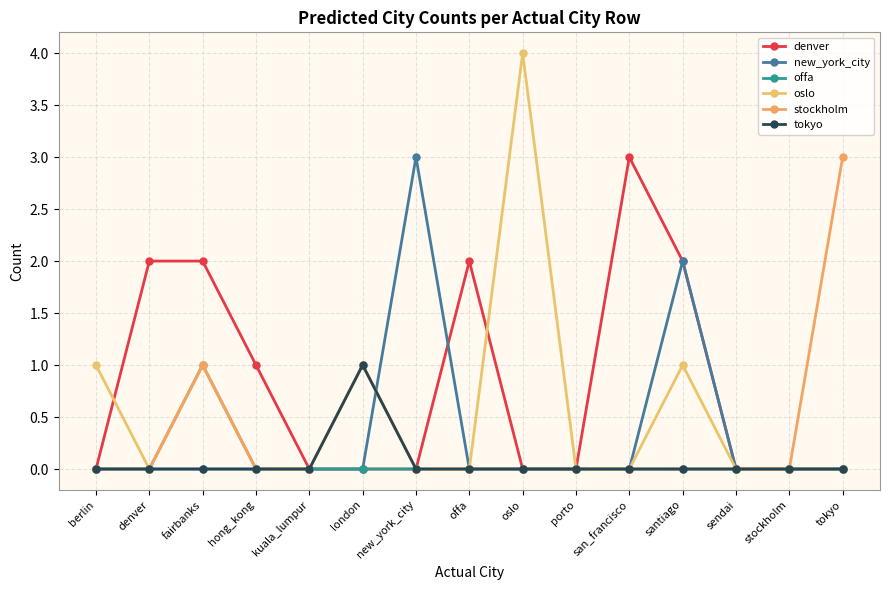

Which has a higher value, porto or san_francisco?

san_francisco